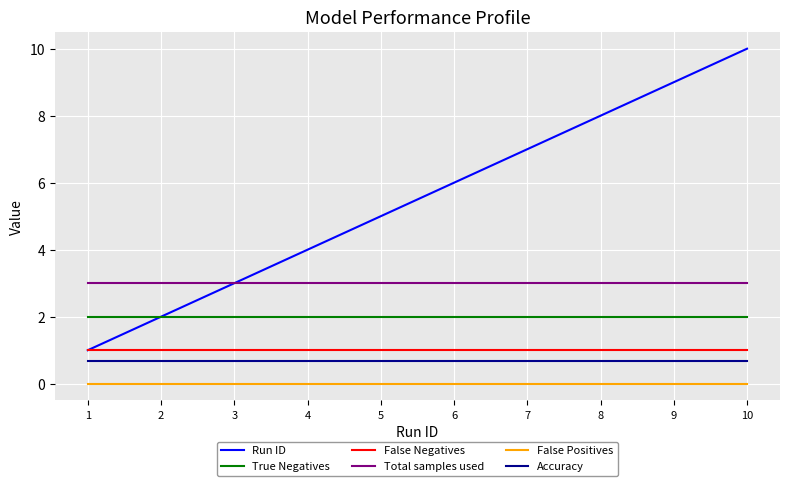

What is the total value across all series at 7?

13.7